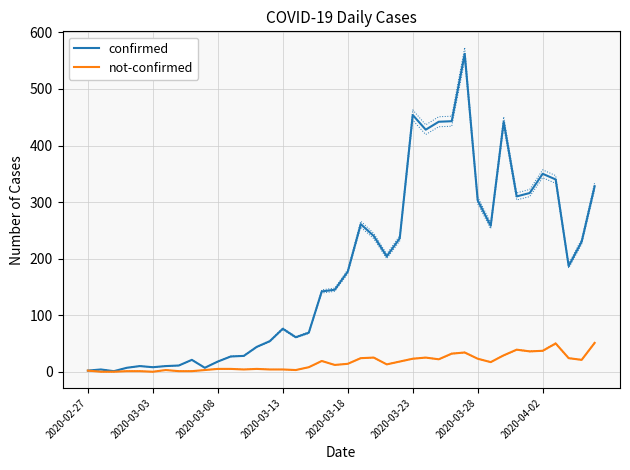

True or false: not-confirmed and confirmed cross at least once.

False